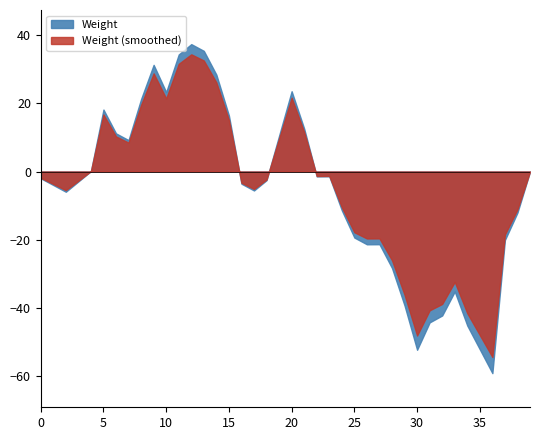

Where is the first local minimum?

2